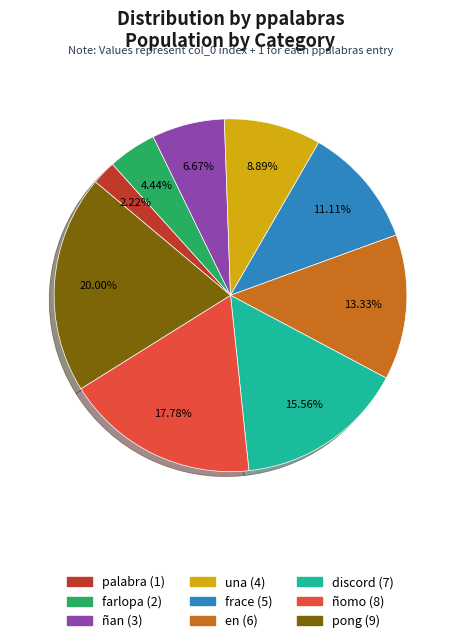

Rank the categories by value from lowest to highest.

palabra, farlopa, ñan, una, frace, en, discord, ñomo, pong